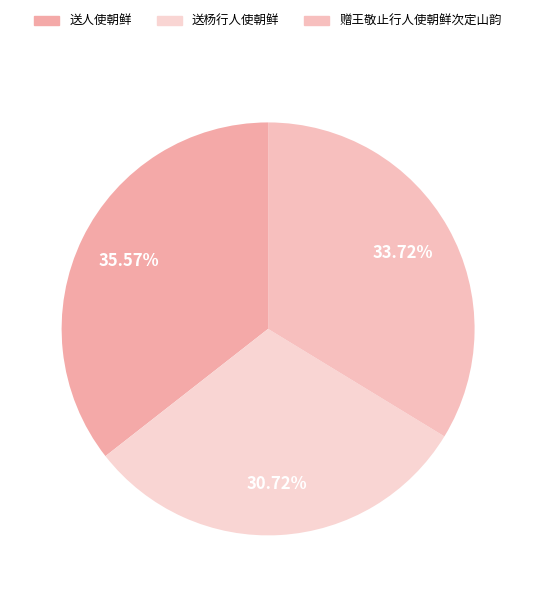

Approximately how many times larger is the value at 送人使朝鲜 compared to 赠王敬止行人使朝鲜次定山韵?

1.1